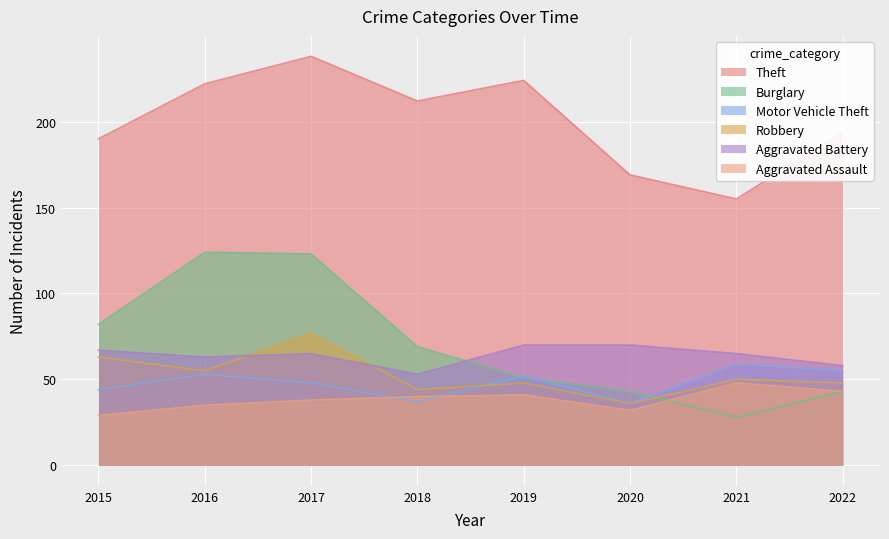

Reading right to left, what are all the values shown in this chart?

Theft: 2022=194	2021=155	2020=169	2019=224	2018=212	2017=238	2016=222	2015=190
Burglary: 2022=43	2021=28	2020=43	2019=51	2018=69	2017=123	2016=124	2015=82
Motor Vehicle Theft: 2022=55	2021=59	2020=36	2019=52	2018=37	2017=48	2016=53	2015=44
Robbery: 2022=48	2021=50	2020=36	2019=48	2018=44	2017=77	2016=55	2015=63
Aggravated Battery: 2022=58	2021=65	2020=70	2019=70	2018=53	2017=65	2016=63	2015=67
Aggravated Assault: 2022=43	2021=48	2020=32	2019=41	2018=40	2017=38	2016=35	2015=29